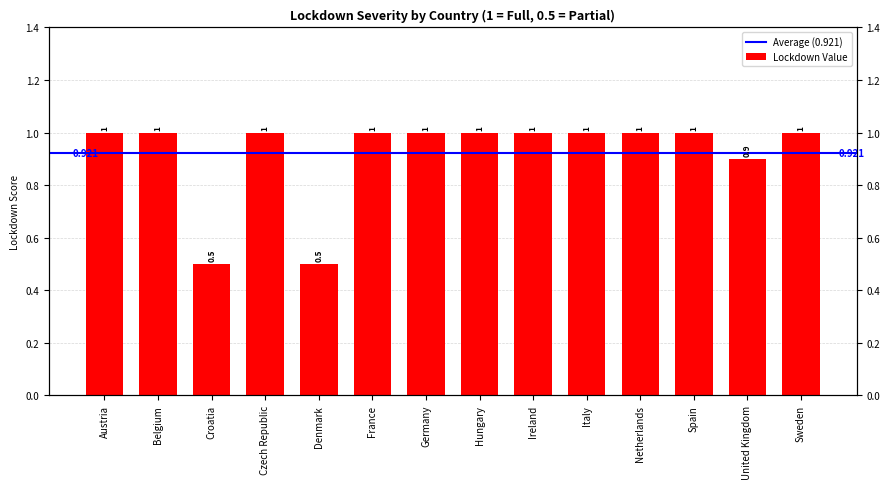

The chart shows a value of 1.0 at Austria. True or false?

True